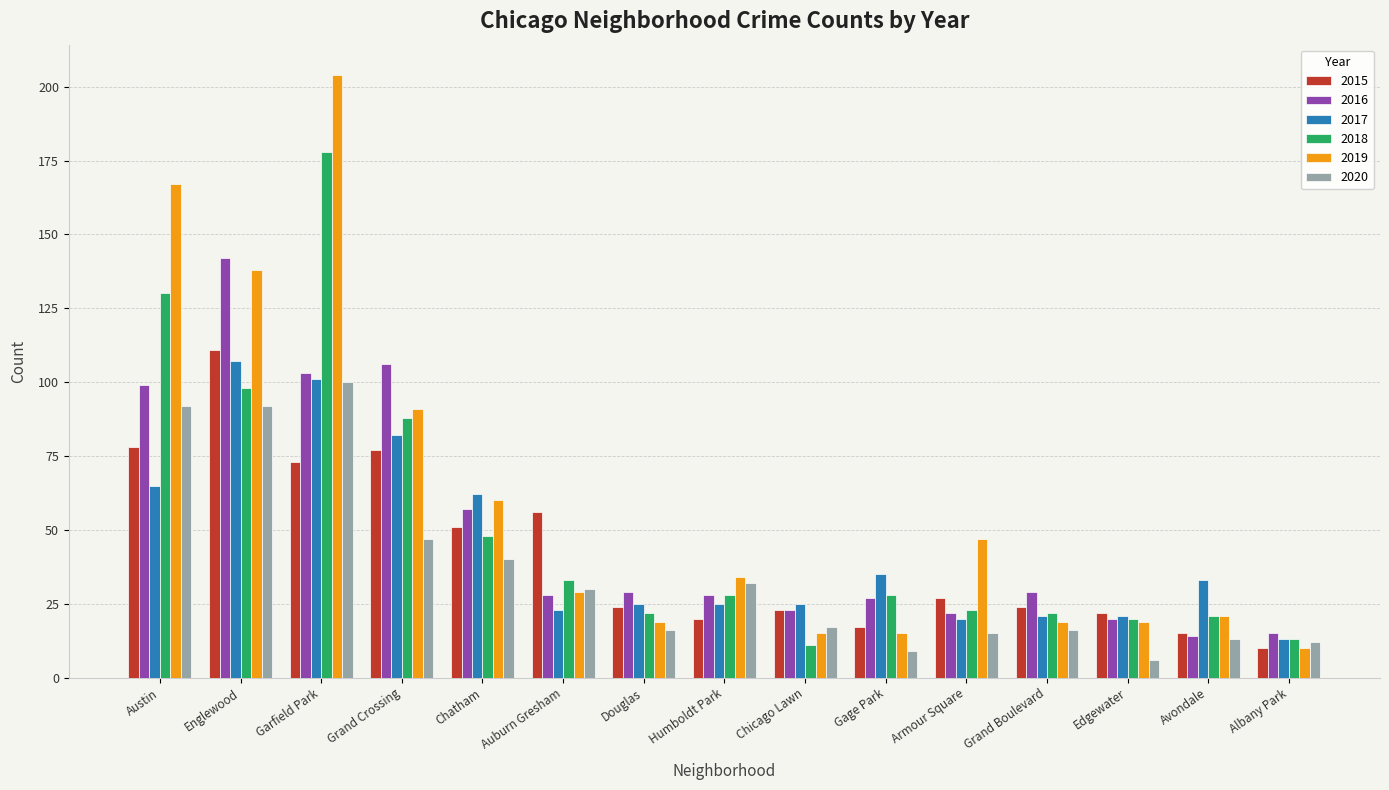

Reading right to left, extract all data points from this chart.

2015: 10	15	22	24	27	17	23	20	24	56	51	77	73	111	78
2016: 15	14	20	29	22	27	23	28	29	28	57	106	103	142	99
2017: 13	33	21	21	20	35	25	25	25	23	62	82	101	107	65
2018: 13	21	20	22	23	28	11	28	22	33	48	88	178	98	130
2019: 10	21	19	19	47	15	15	34	19	29	60	91	204	138	167
2020: 12	13	6	16	15	9	17	32	16	30	40	47	100	92	92